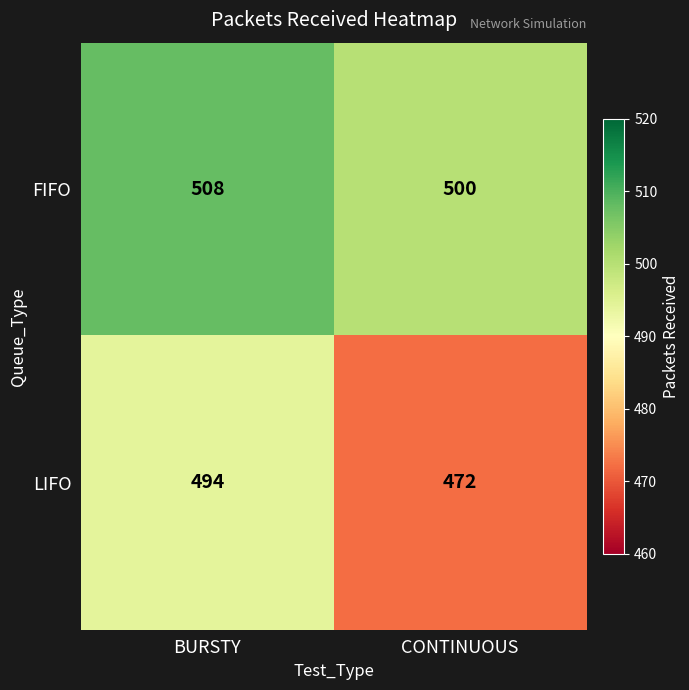

How many values in the LIFO series are below 494?

1